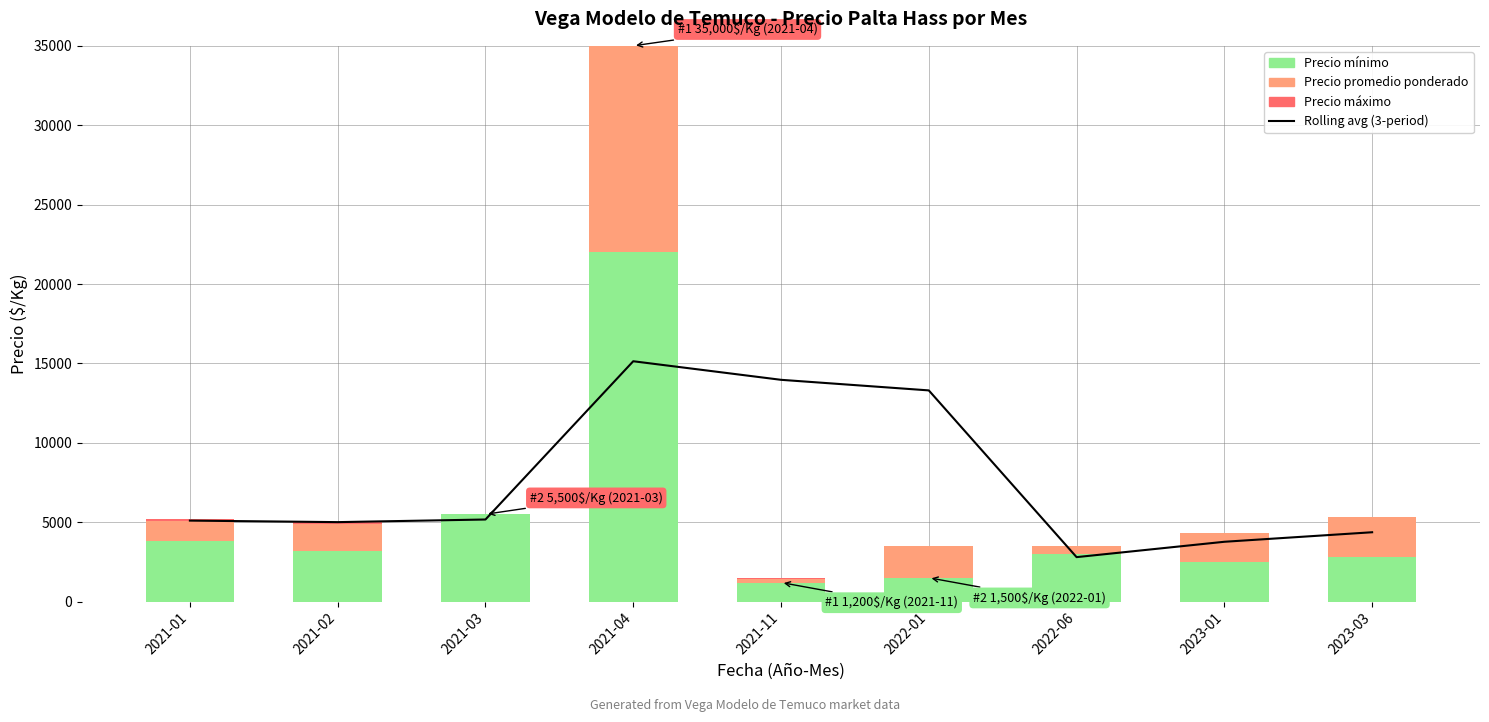

The Precio mínimo series shows 7923.8 at 2021-04. True or false?

False